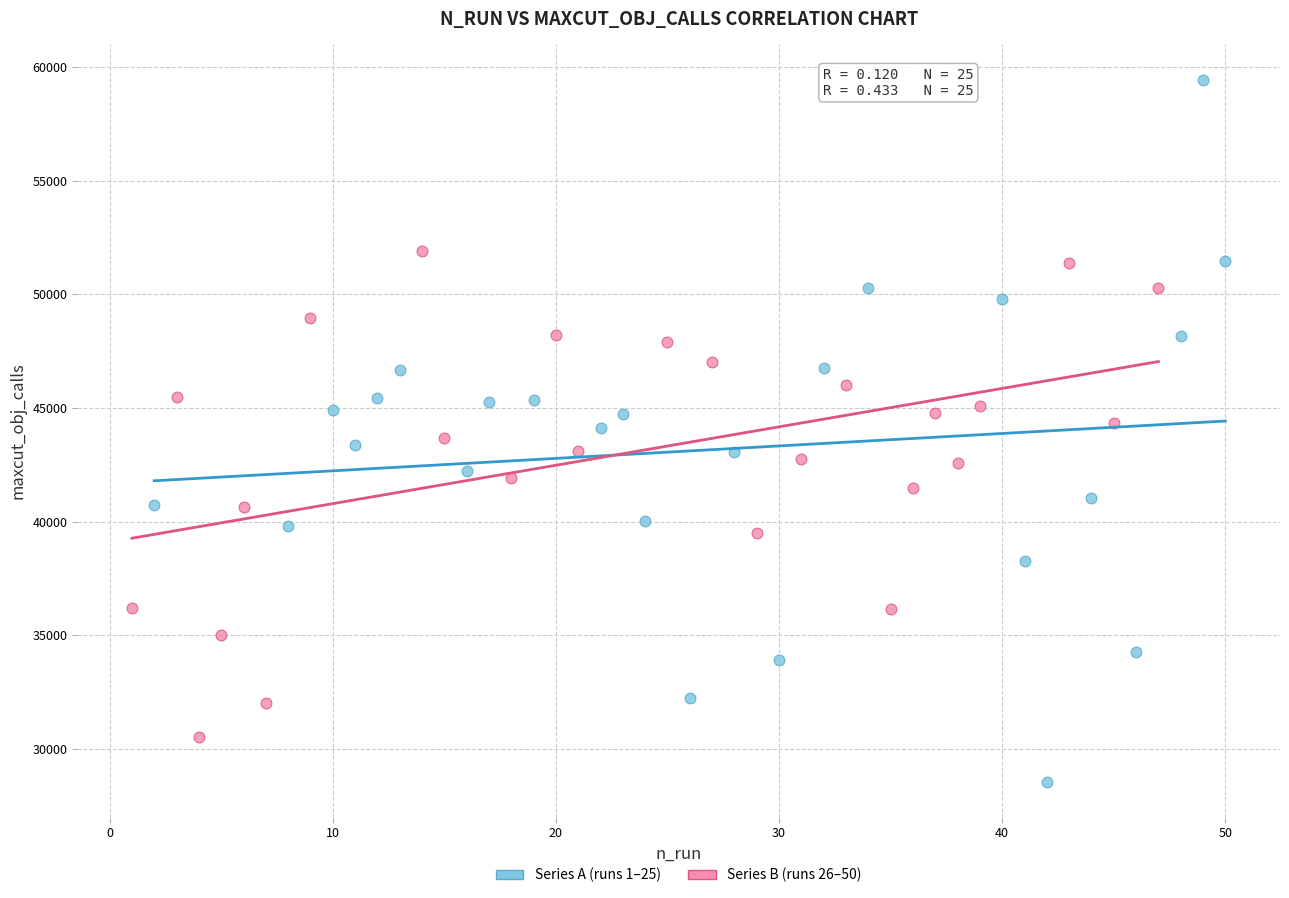

Which series reaches the minimum Y coordinate?

Series A (runs 1–25)